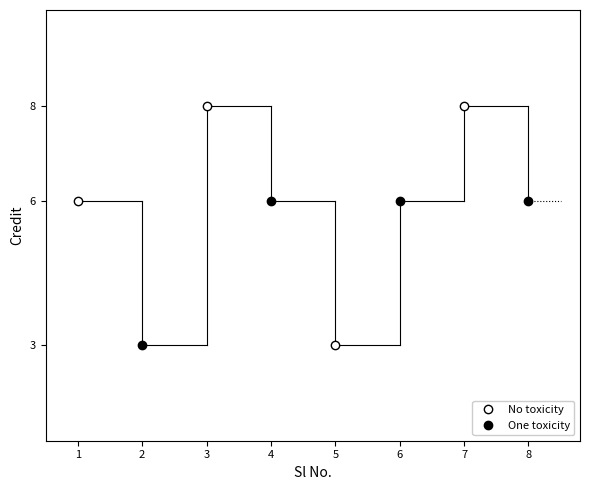

How many data points are above 6?

2